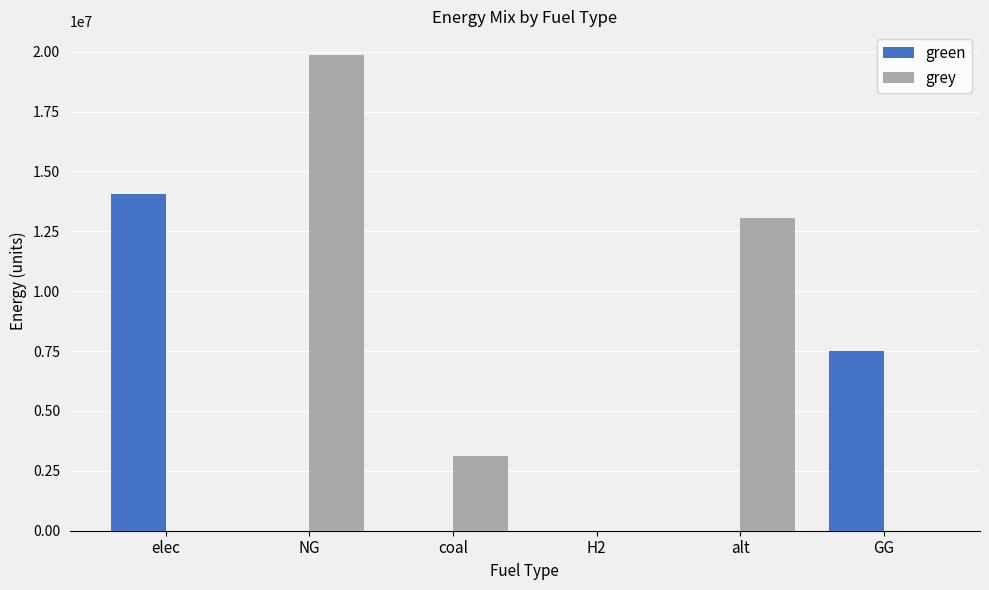

Which series has the largest range (max minus min)?

grey